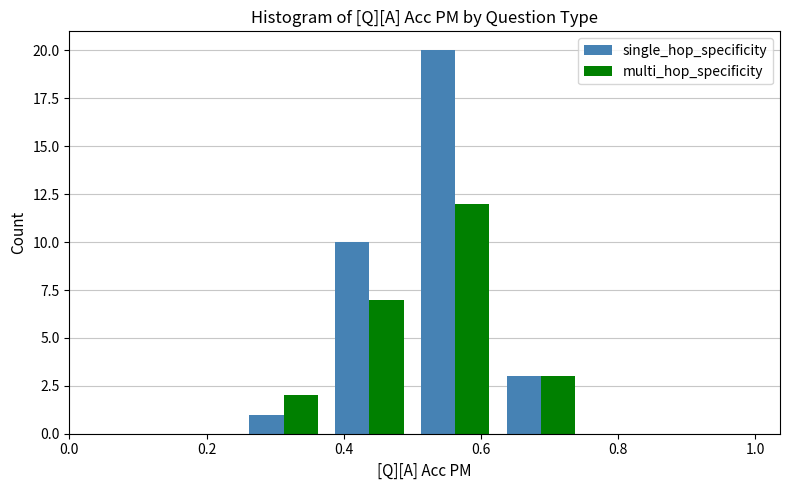

Reading left to right, transcribe this chart: for each range on the x-axis, give the height of each series' bar. Neither the bar edges nor the heights are printed on the chart, so give them approximately, as read against the axes.

0.000 to 0.125: single_hop_specificity=0	multi_hop_specificity=0
0.125 to 0.250: single_hop_specificity=0	multi_hop_specificity=0
0.250 to 0.375: single_hop_specificity=1	multi_hop_specificity=2
0.375 to 0.500: single_hop_specificity=10	multi_hop_specificity=7
0.500 to 0.625: single_hop_specificity=20	multi_hop_specificity=12
0.625 to 0.750: single_hop_specificity=3	multi_hop_specificity=3
0.750 to 0.875: single_hop_specificity=0	multi_hop_specificity=0
0.875 to 1.000: single_hop_specificity=0	multi_hop_specificity=0